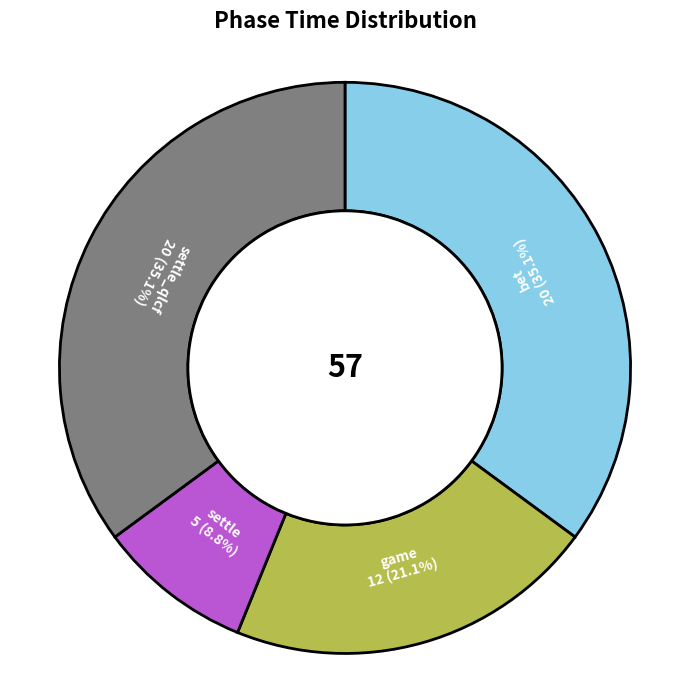

Is there any slice that represents more than half of the pie?

No